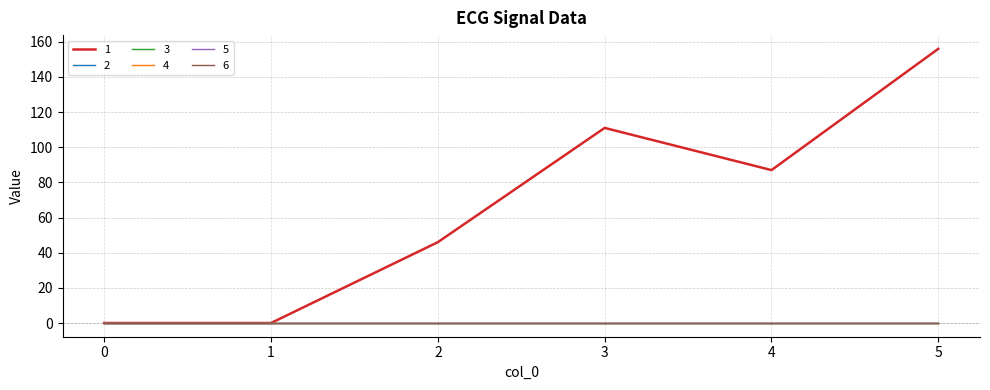

Is this an area chart (filled region under the line)?

No